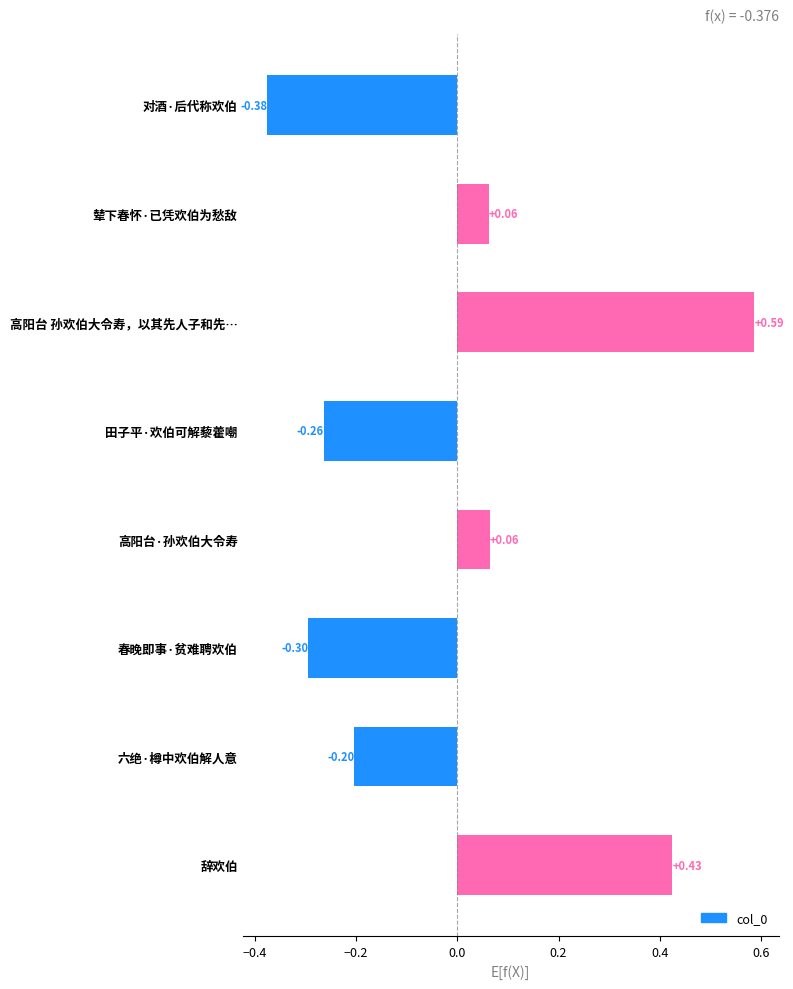

How many data points are less than 0?

4